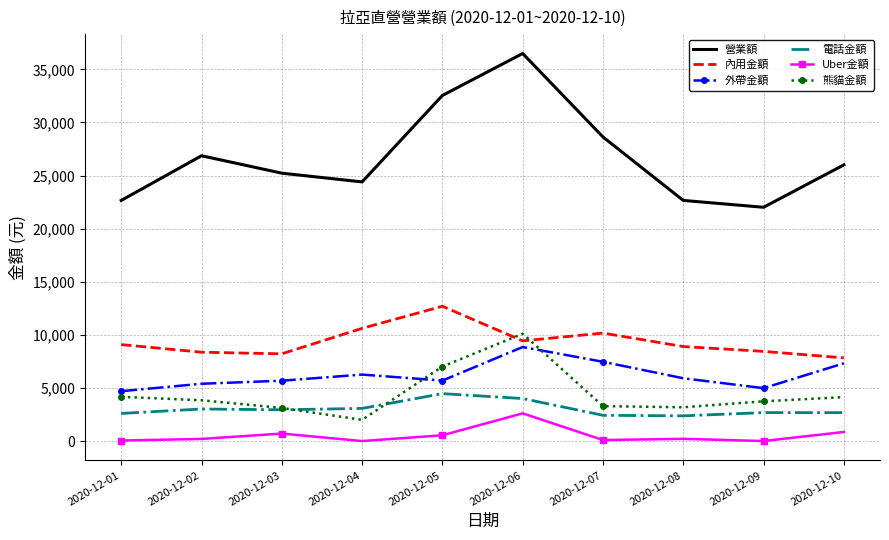

What is the greatest value displayed?

36495